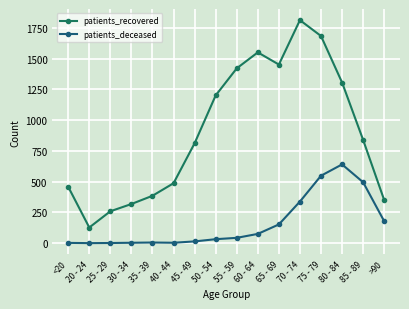

Rank the series at 65 - 69 from lowest to highest value.

patients_deceased, patients_recovered